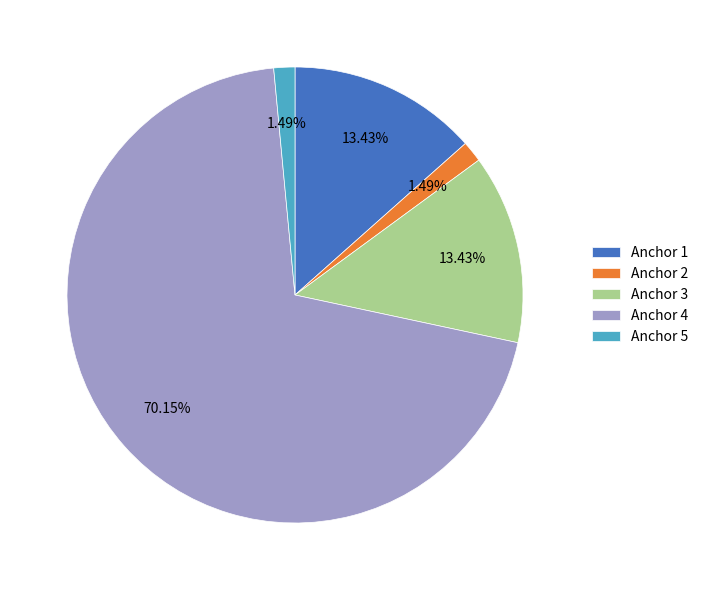

Does any single category account for the majority?

Yes